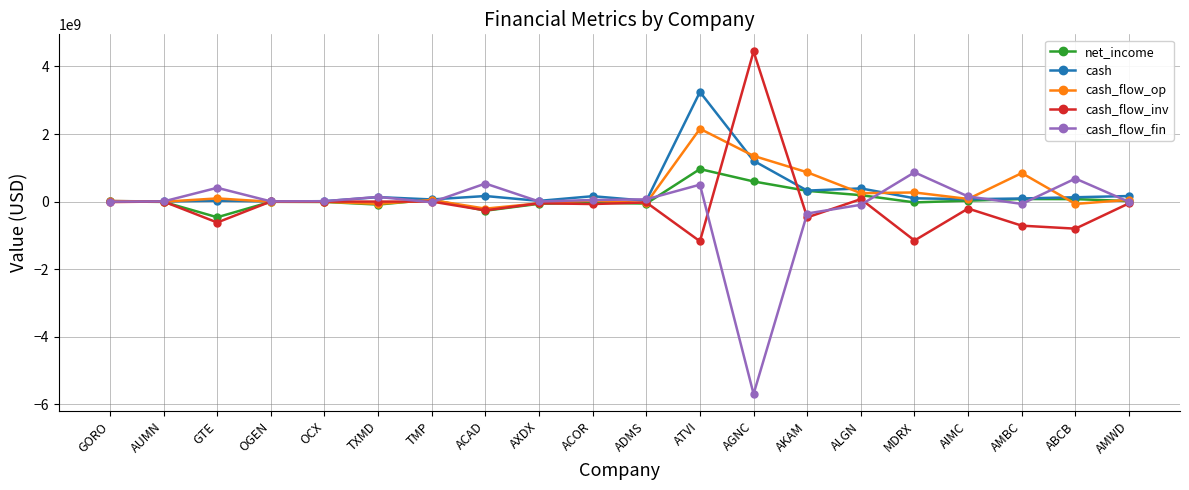

What is the difference between the second highest and minimum values in the cash_flow_op series?

1562408000